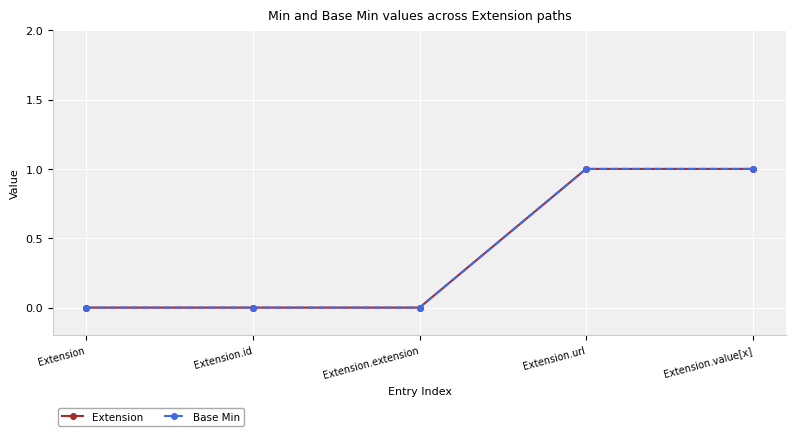

At Extension.url, list the series in order from largest to smallest.

Extension, Base Min